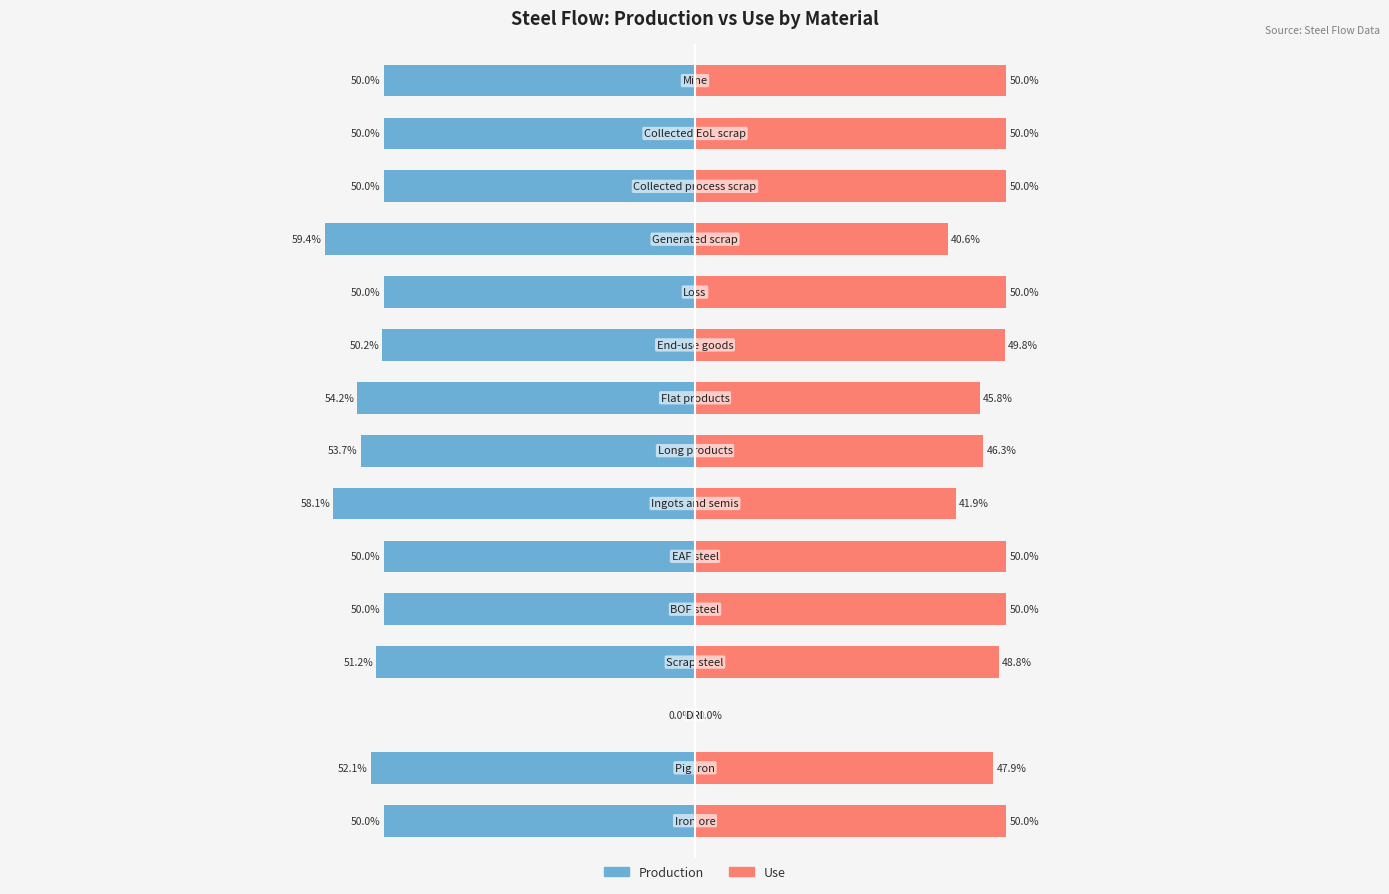

At how many categories does at least one series exceed 38?

14